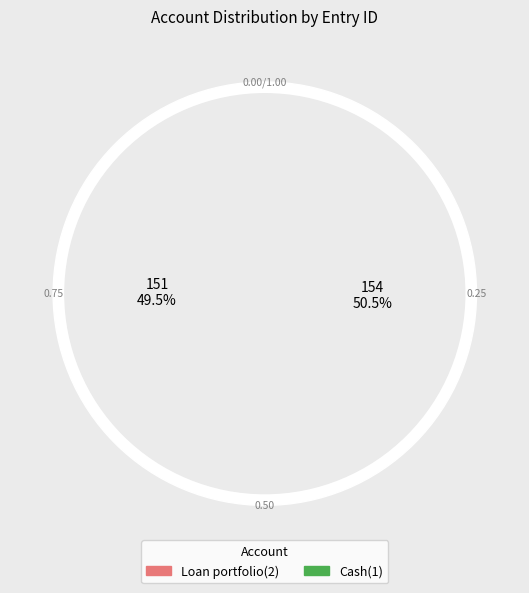

Between Cash(1) and Loan portfolio(2), which is larger?

Cash(1)